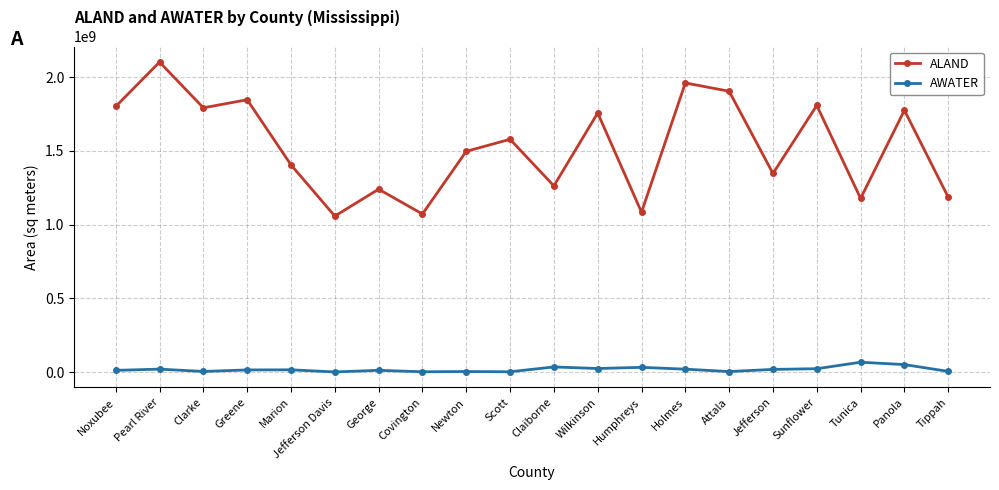

At how many categories does at least one series exceed 738255503?

20